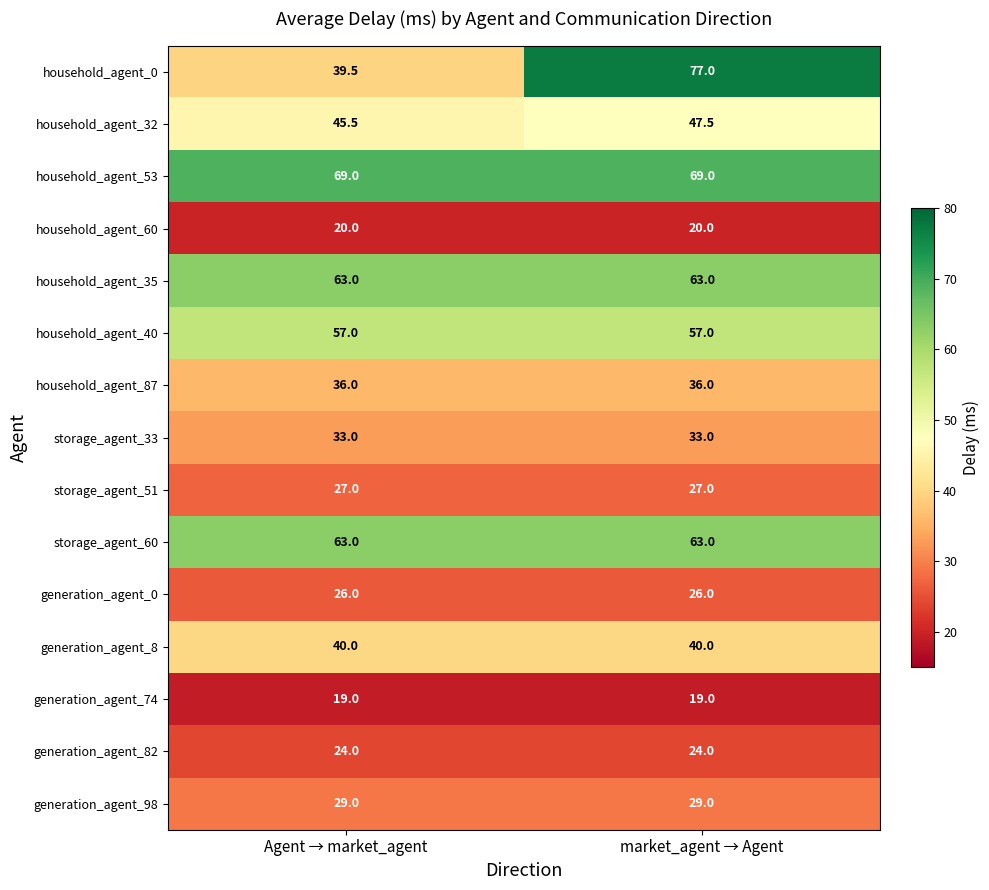

Which series changed the most between Agent → market_agent and market_agent → Agent?

household_agent_0